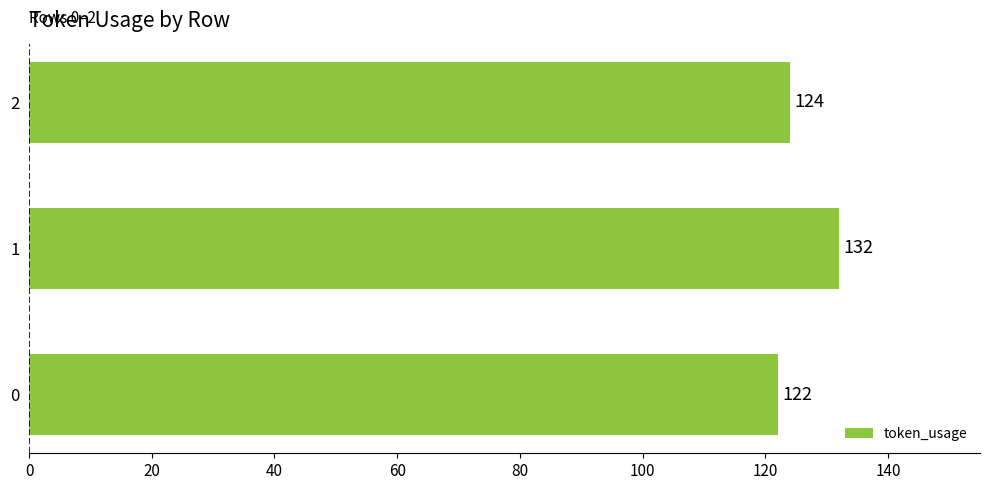

What is the difference between the maximum and minimum values?

10